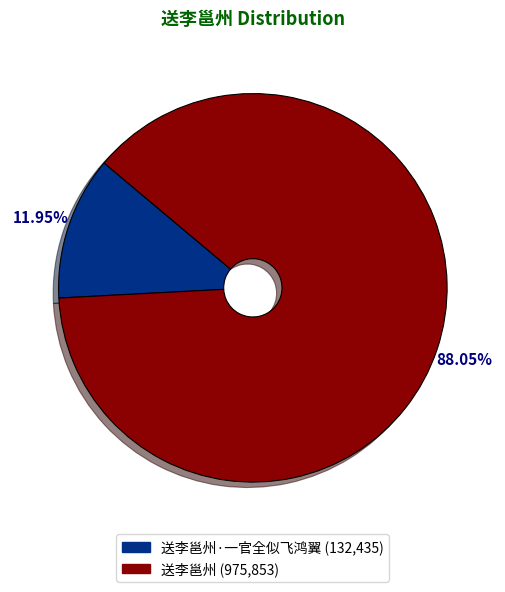

Does any single category account for the majority?

Yes